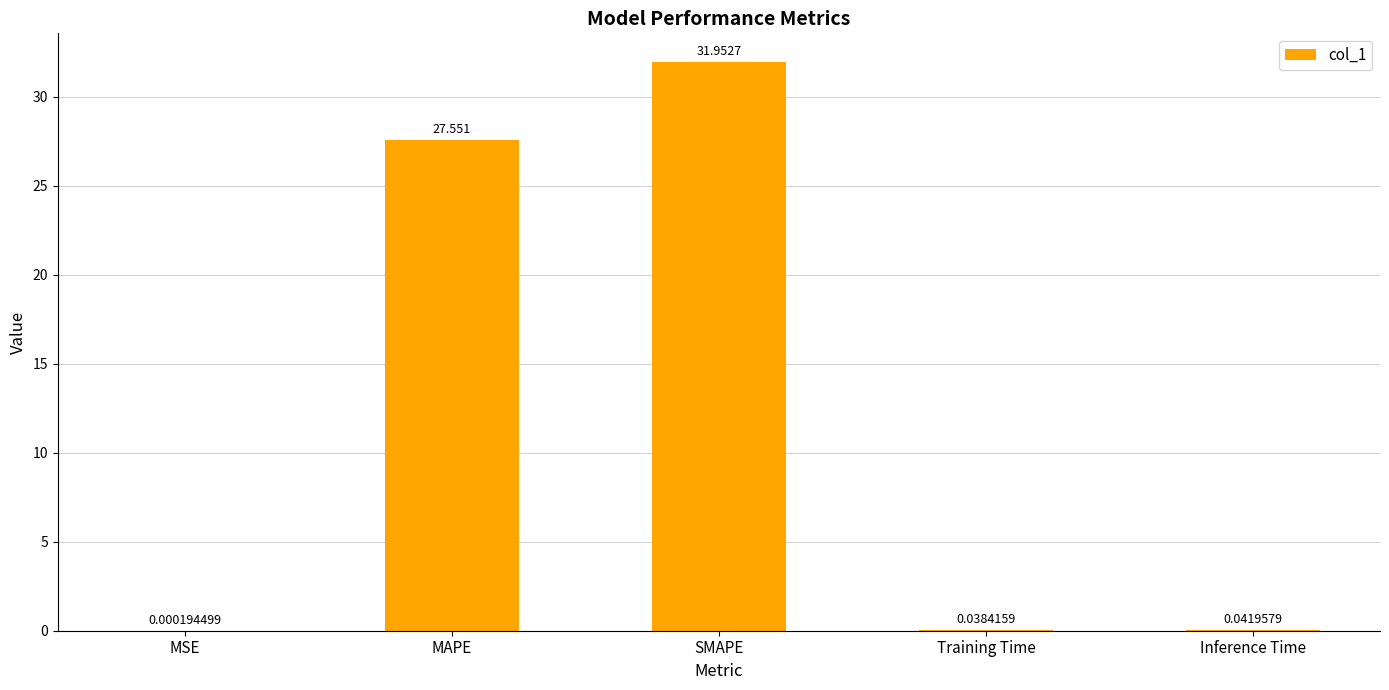

Which has a higher value, MSE or Training Time?

Training Time